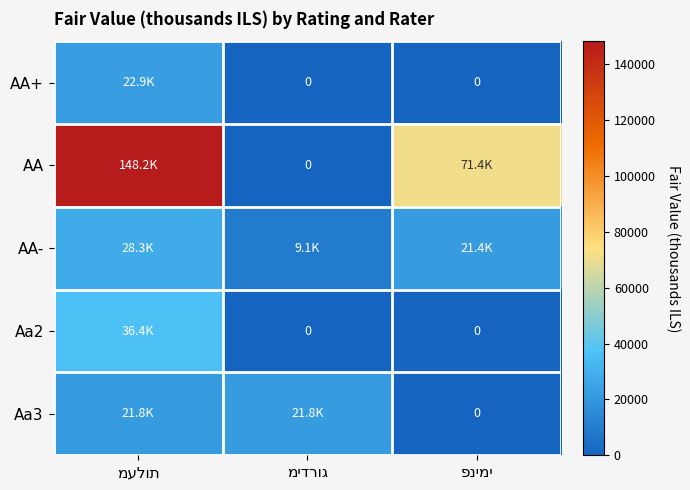

What is the maximum value for AA-?

28274.1